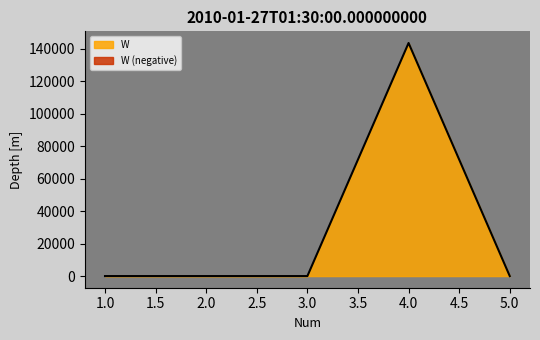

Which has a higher value, 4 or 3?

4